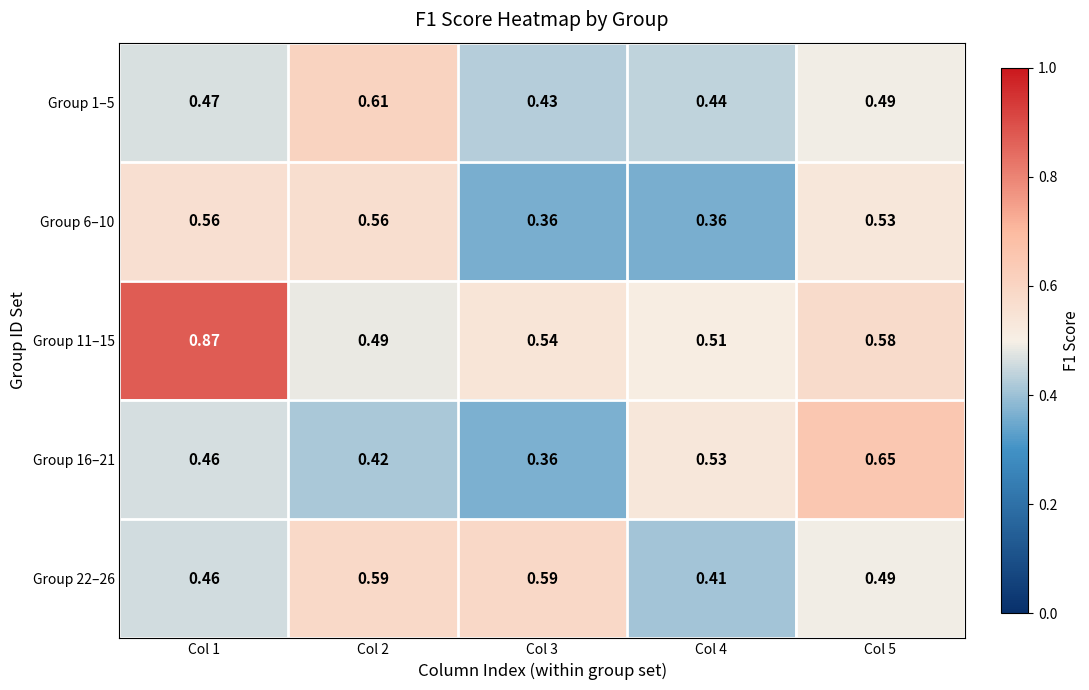

Is the value of Group 6–10 at Col 2 greater than the value of Group 22–26 at Col 2?

No